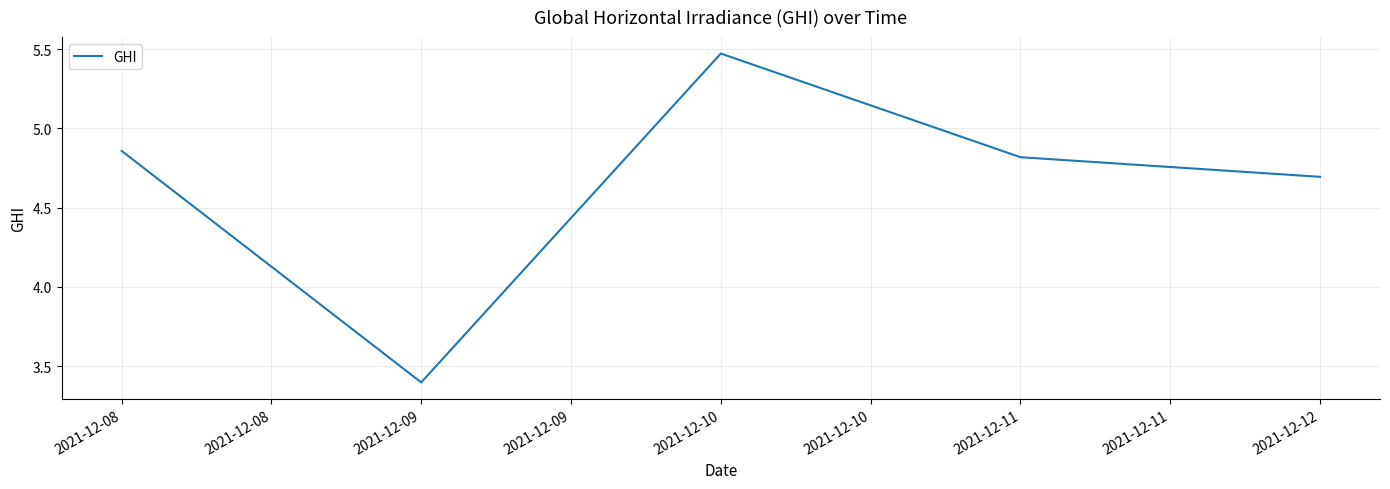

At which label is the value closest to 4?

2021-12-09